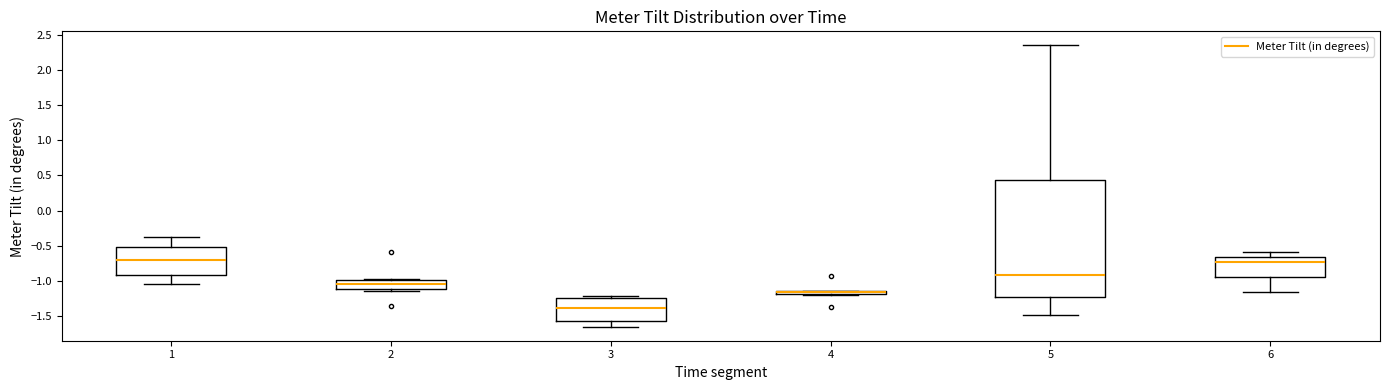

Which box is the tallest, from its lower edge to its upper edge?

5